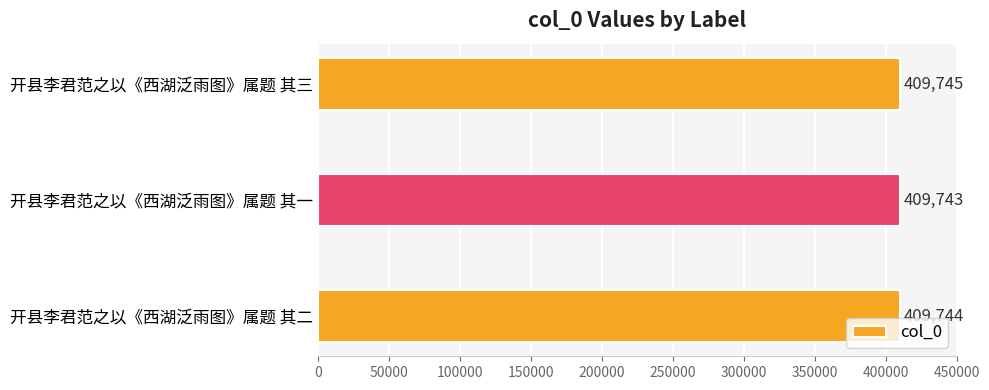

List the labels in order of value, smallest first.

开县李君范之以《西湖泛雨图》属题 其一, 开县李君范之以《西湖泛雨图》属题 其二, 开县李君范之以《西湖泛雨图》属题 其三